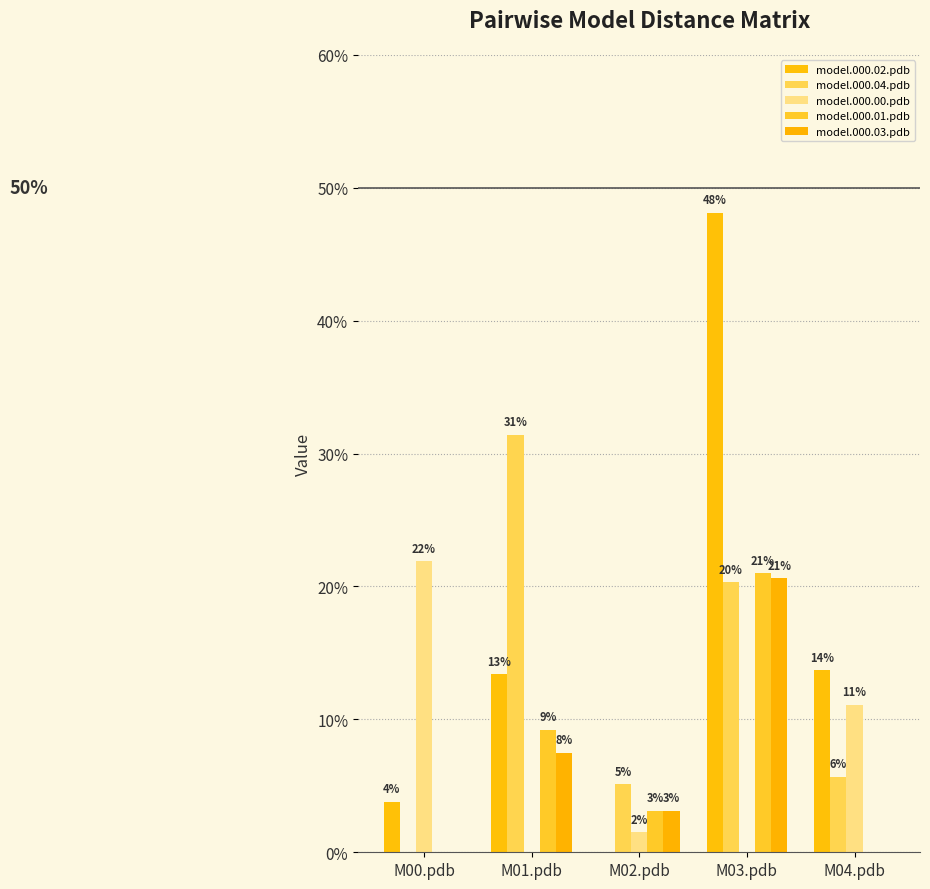

Does the chart contain stacked bars?

No